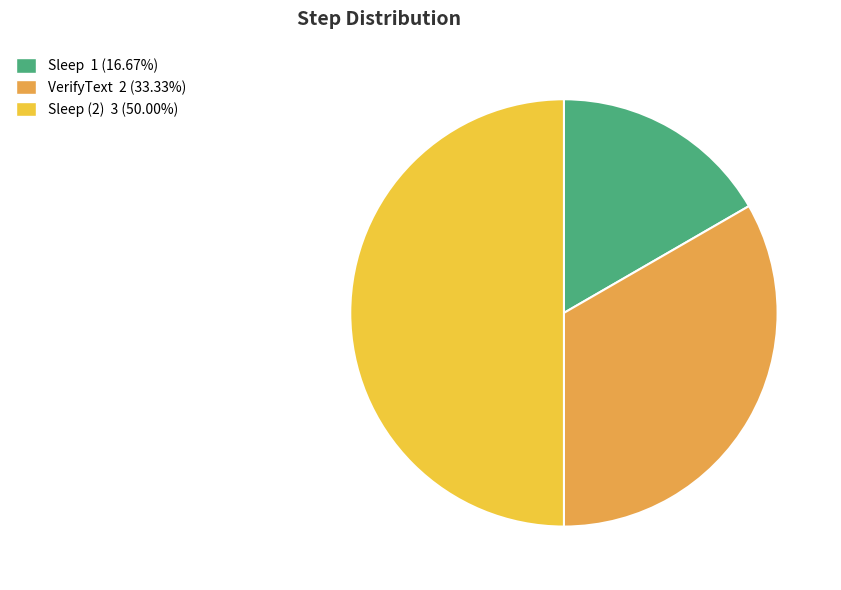

How many segments does this pie chart have?

3